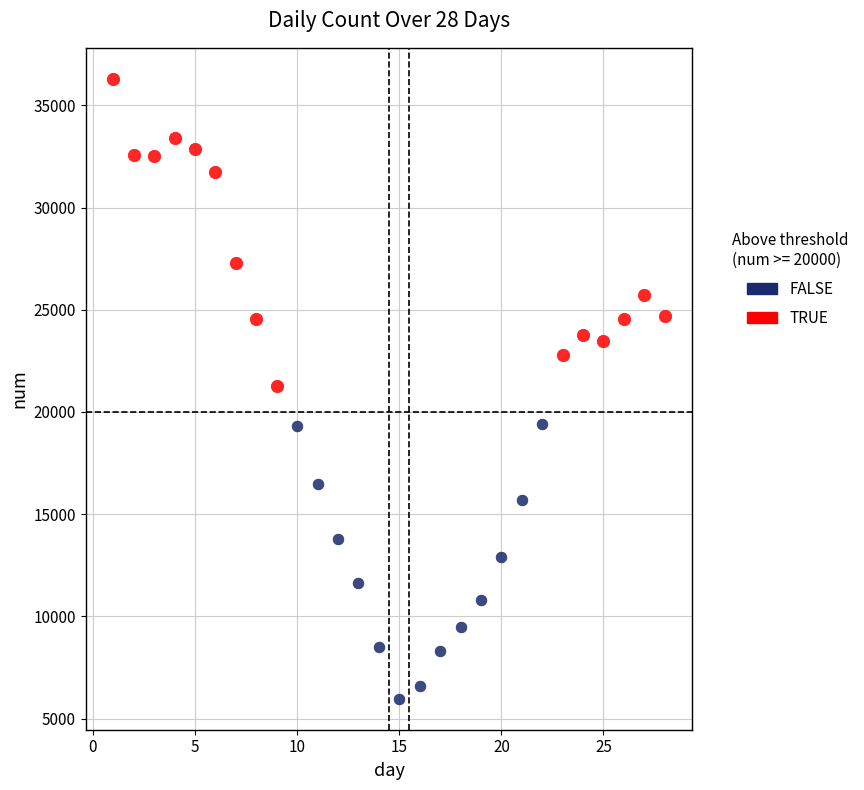

What are all the series names shown in the legend?

FALSE, TRUE